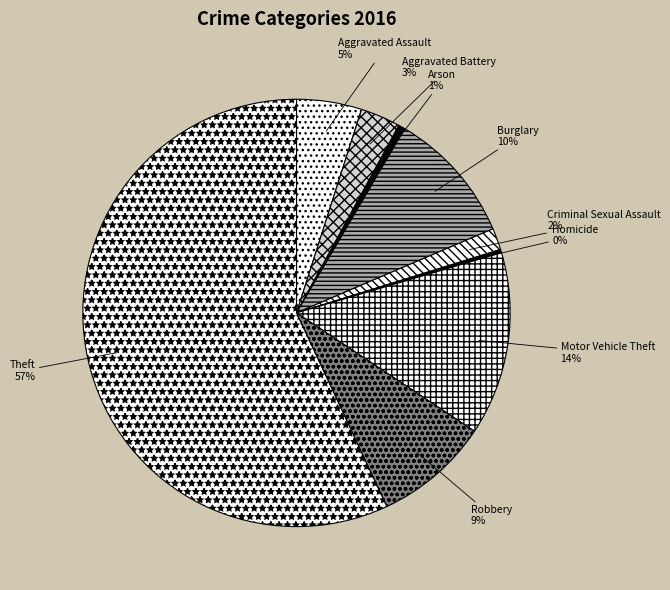

Which slice represents more than half of the pie?

Theft